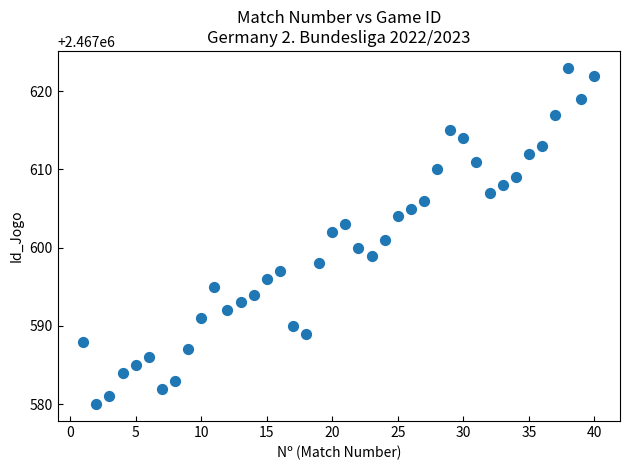

What is the range of X values (max minus min)?

39